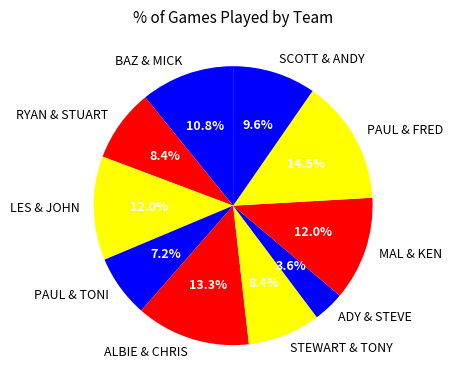

Between ADY & STEVE and LES & JOHN, which is larger?

LES & JOHN